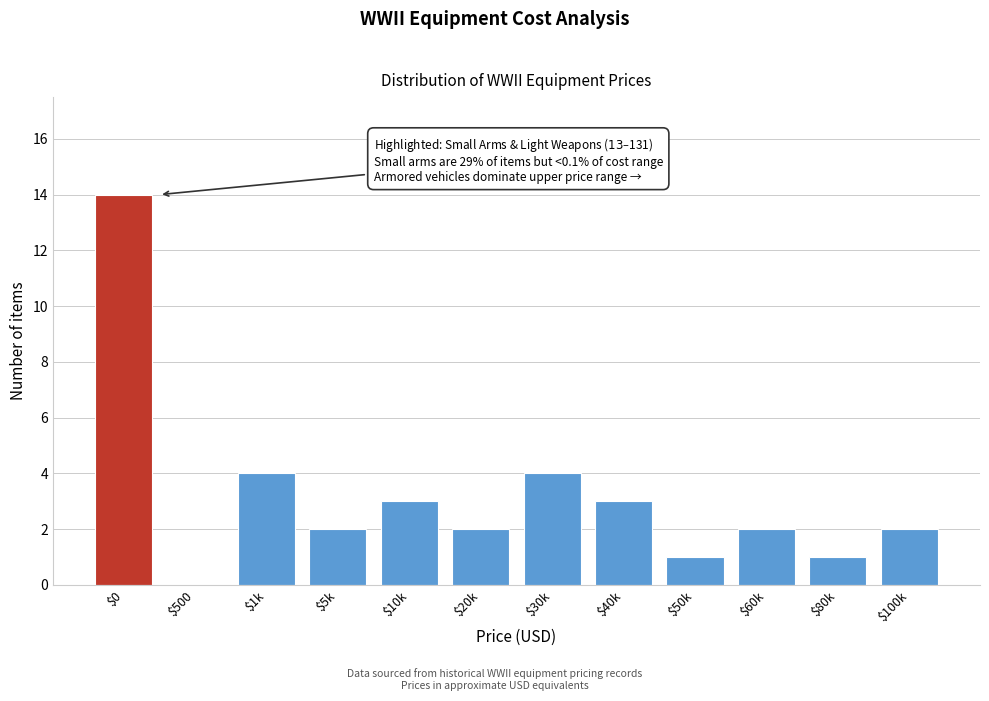

True or false: the data shows 3 at $10k.

True